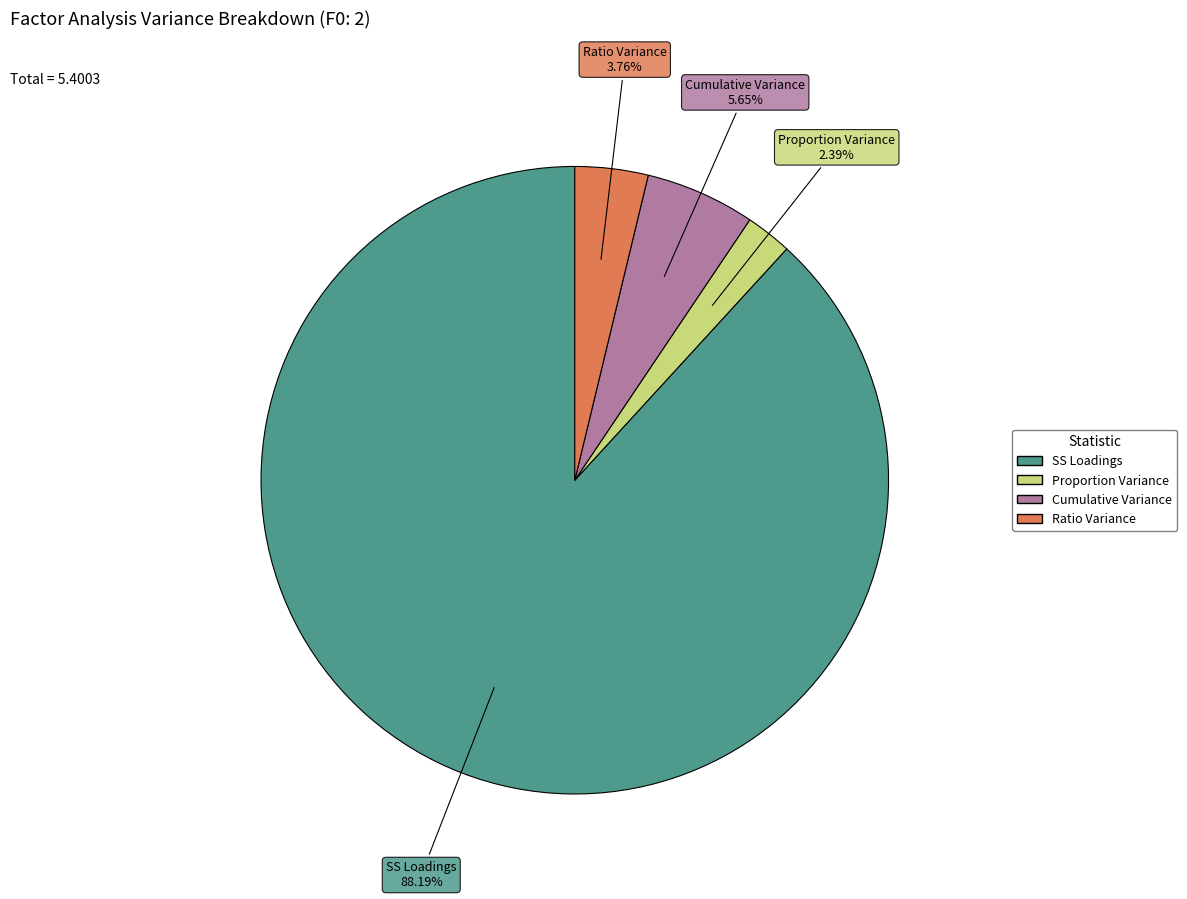

The Cumulative Variance slice represents 15% of the pie. True or false?

False